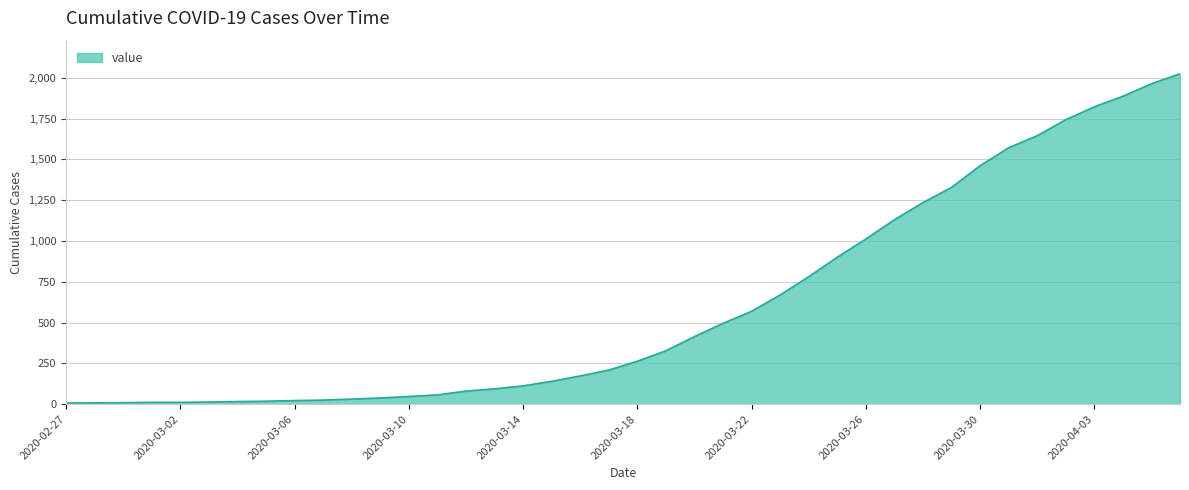

What is the maximum value shown in the chart?

2025